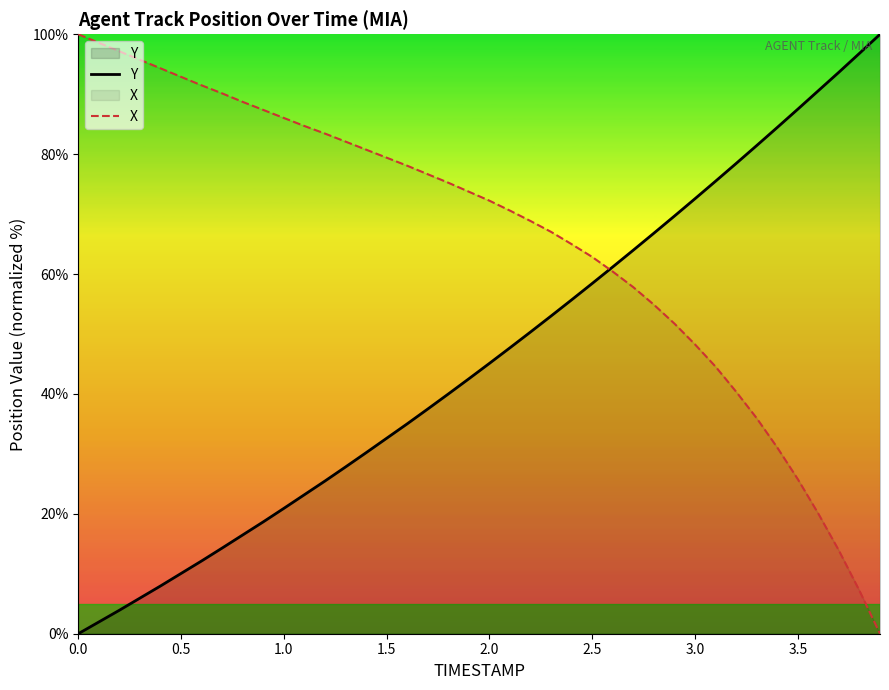

True or false: Y has more than 1 points higher than both neighbors.

False